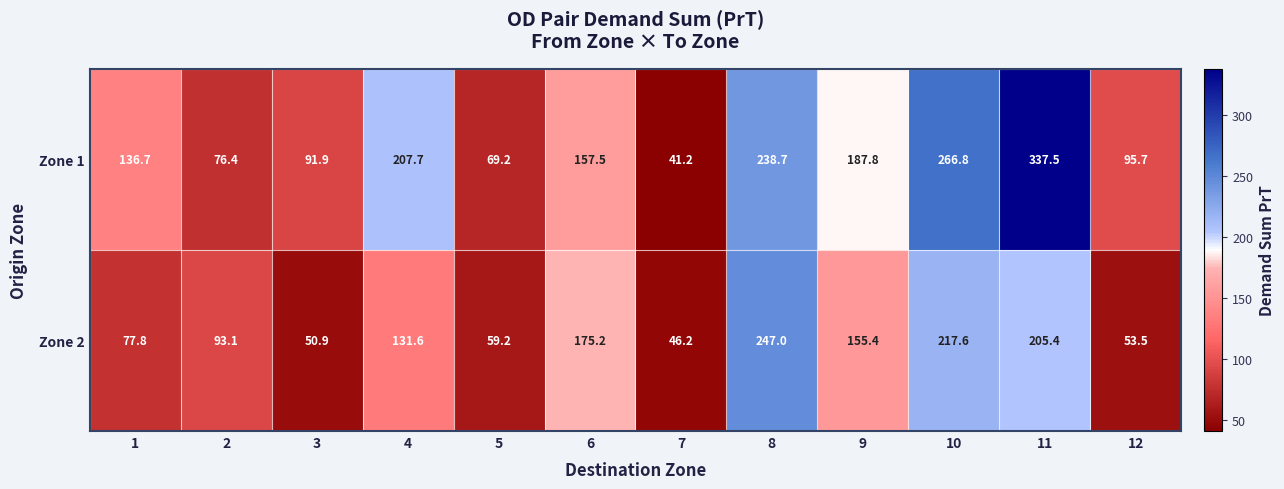

What is the difference between the maximum and minimum values in the Zone 1 series?

296.3